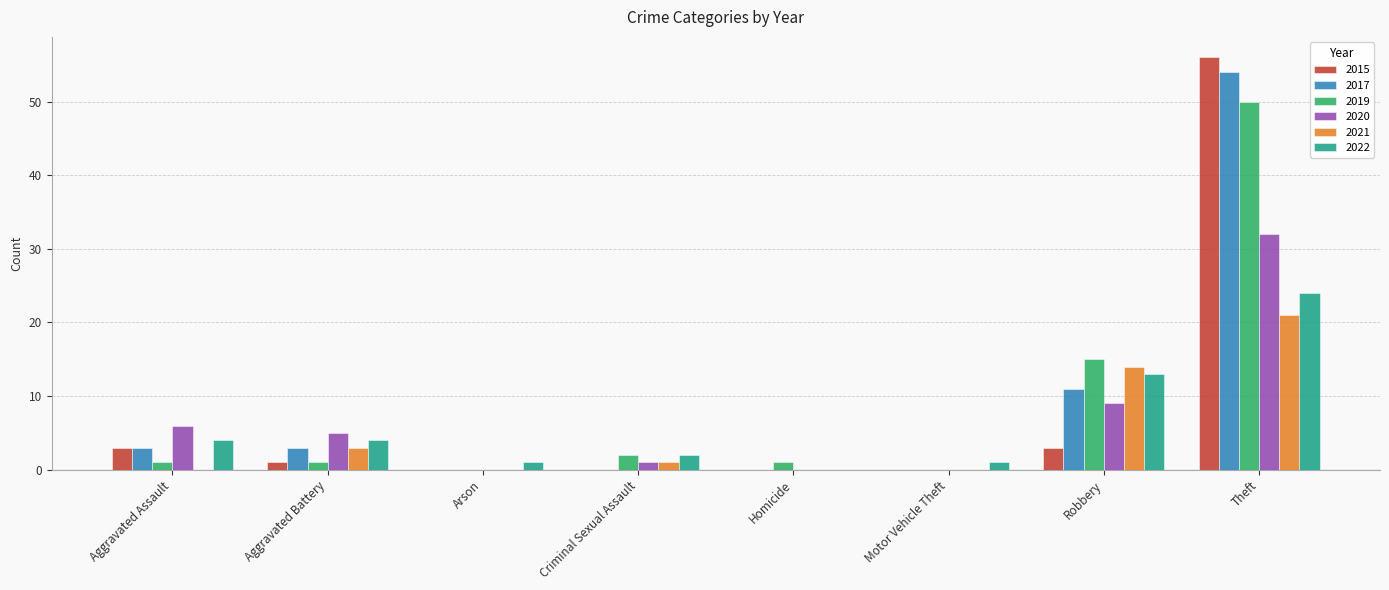

Reading left to right, transcribe all the data shown in this chart.

2015: 3	1	0	0	0	0	3	56
2017: 3	3	0	0	0	0	11	54
2019: 1	1	0	2	1	0	15	50
2020: 6	5	0	1	0	0	9	32
2021: 0	3	0	1	0	0	14	21
2022: 4	4	1	2	0	1	13	24